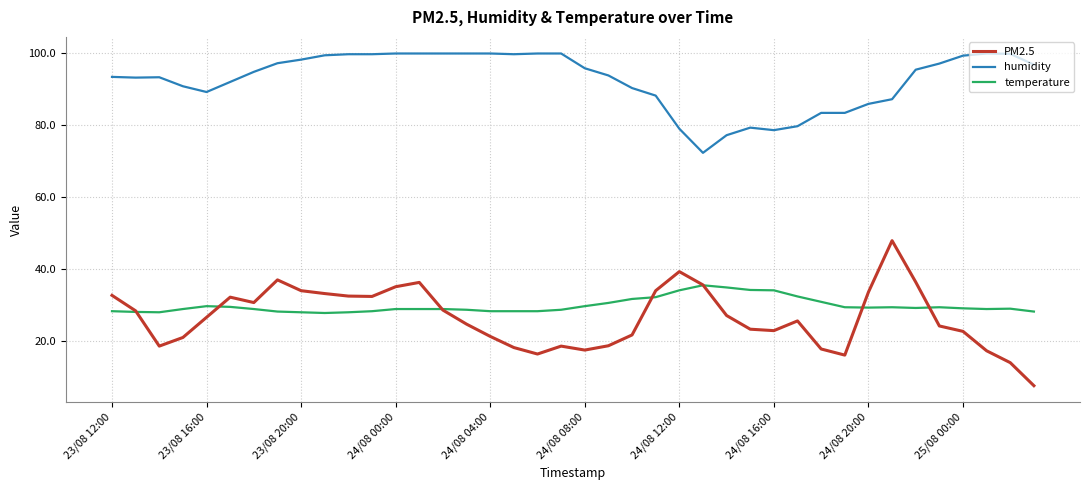

Which series has the largest range (max minus min)?

PM2.5